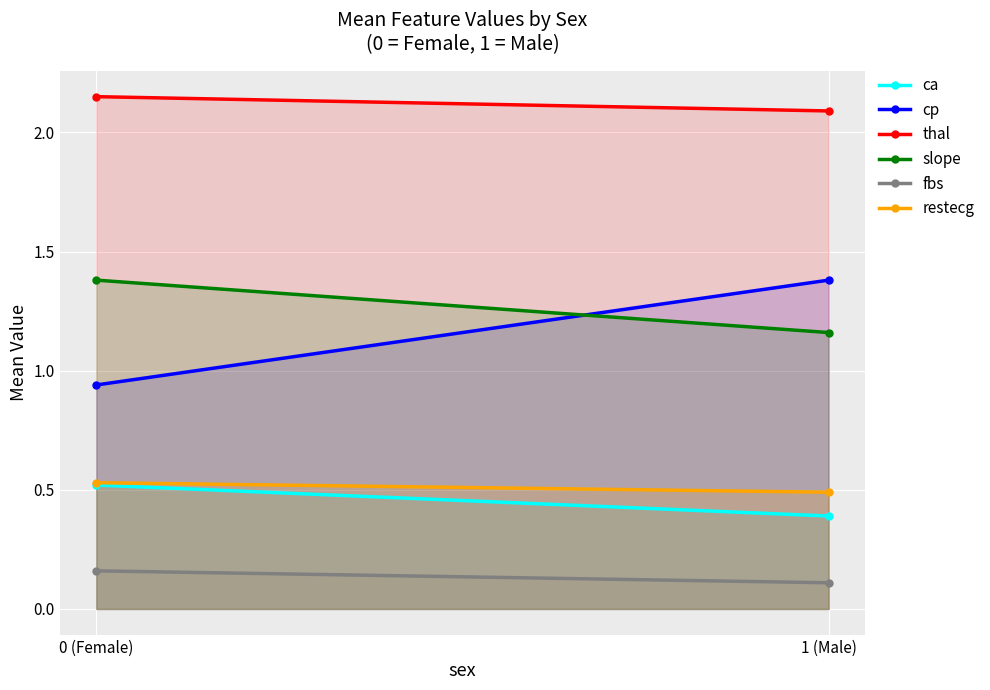

What is the value of the slope point at the 2nd from the left?

1.2